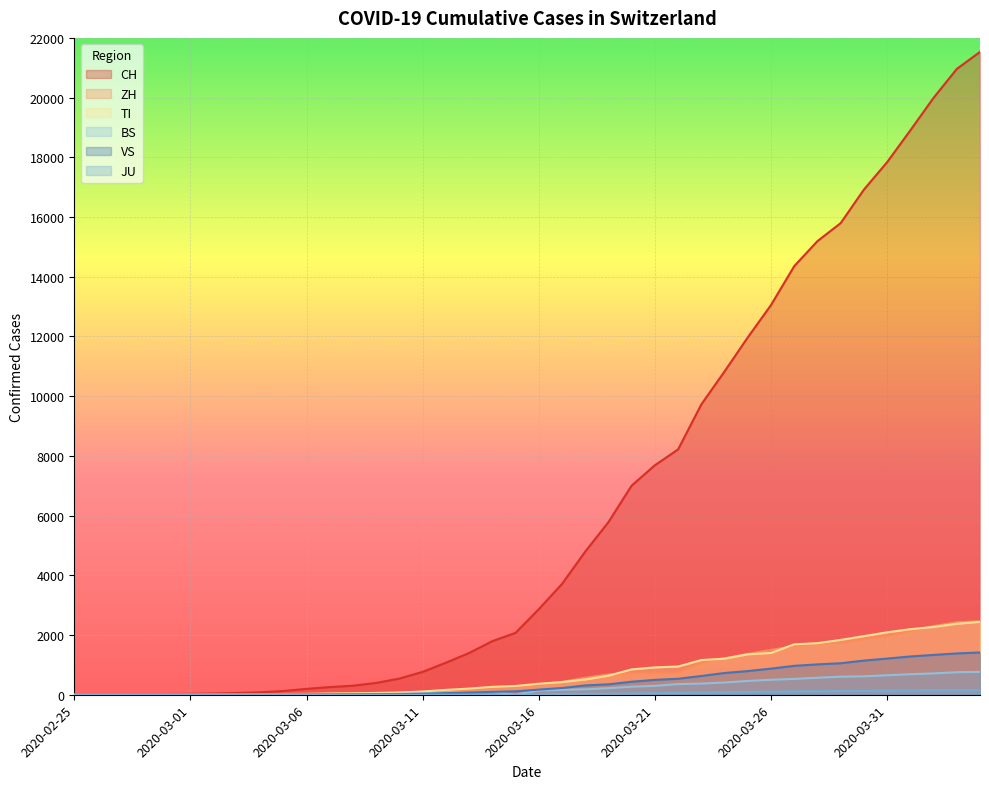

Is it true that TI equals 2377 at 2020-04-03?

True